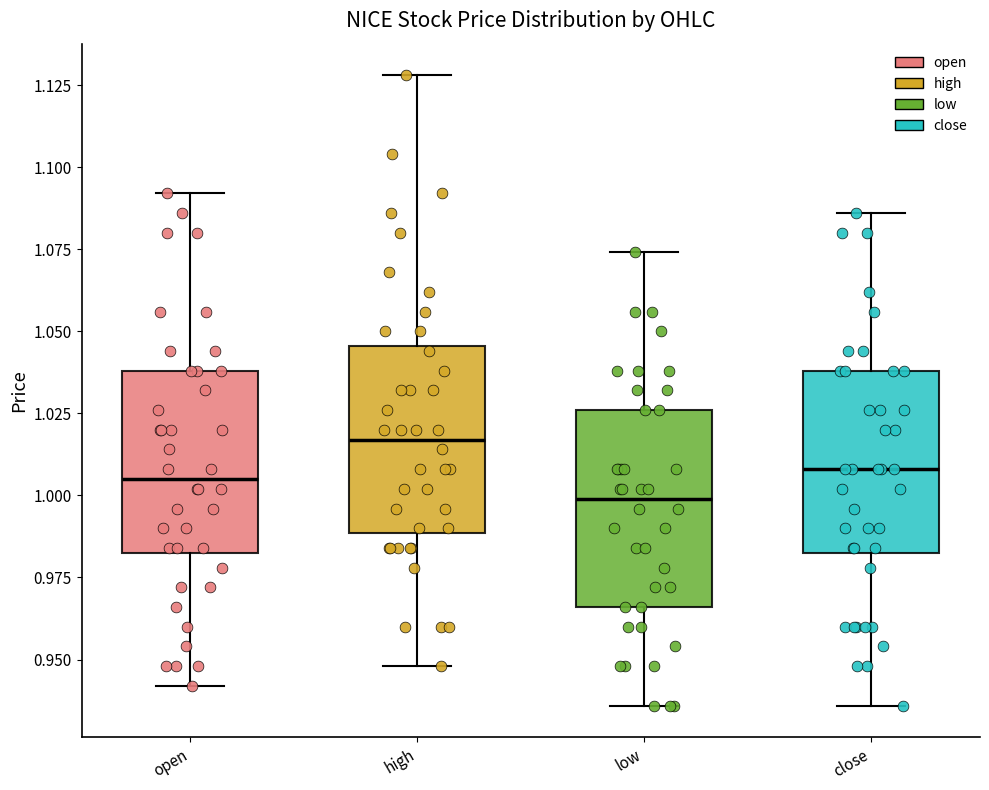

Which box has the lowest median line?

low